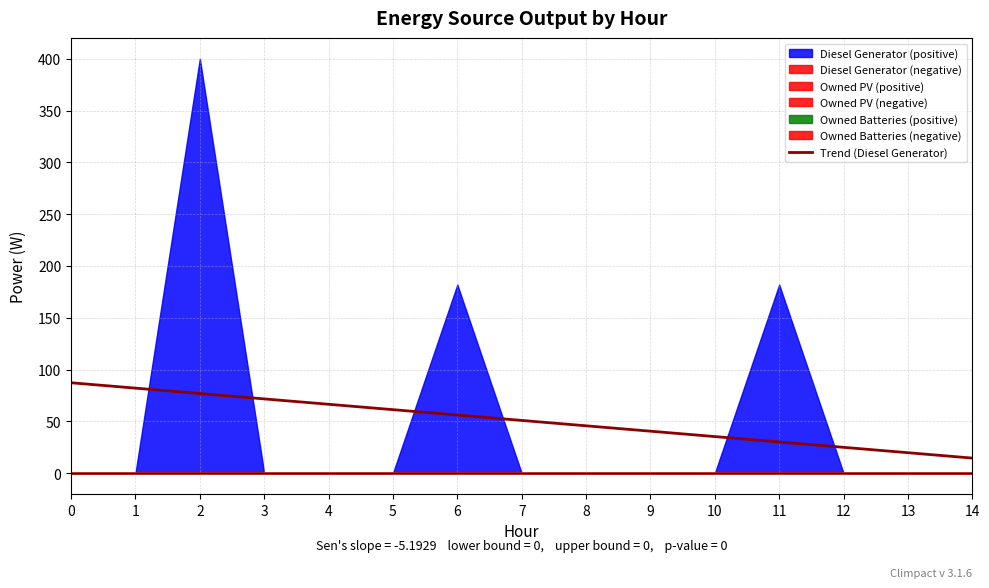

Is it true that the value at 1 is 82.1?

True